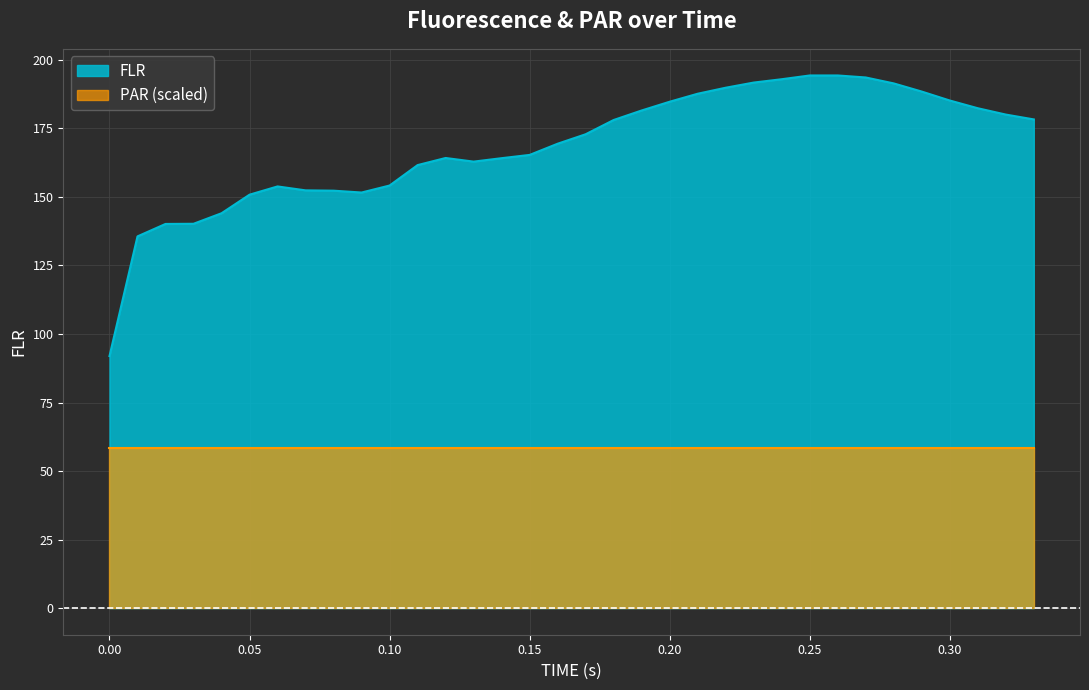

How many lines are shown in the chart?

2